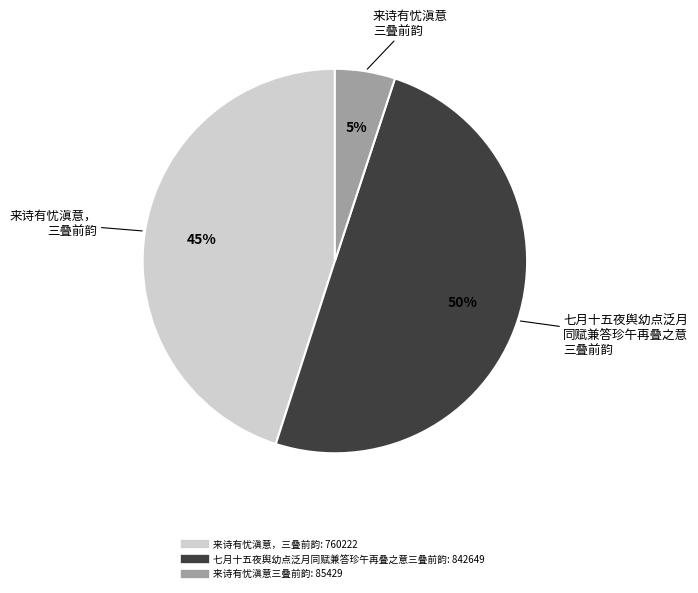

Rank the categories by value from lowest to highest.

来诗有忧滇意三叠前韵, 来诗有忧滇意，三叠前韵, 七月十五夜舆幼点泛月同赋兼答珍午再叠之意三叠前韵